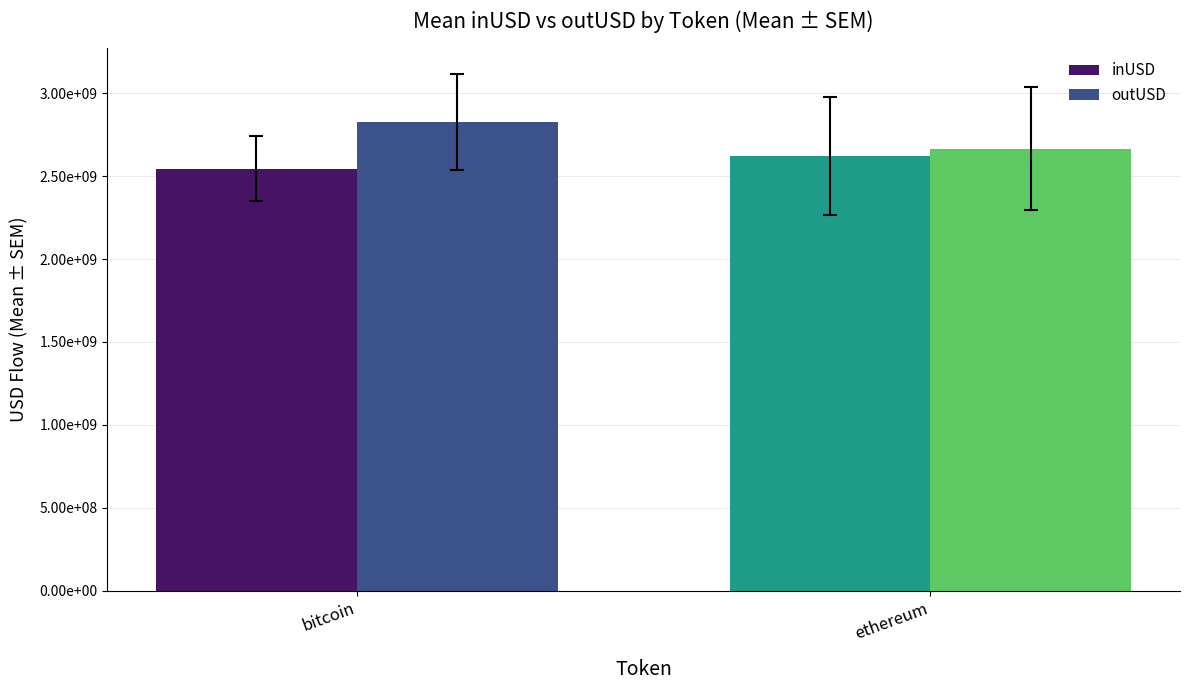

Are the bars grouped side by side (vs. stacked)?

Yes